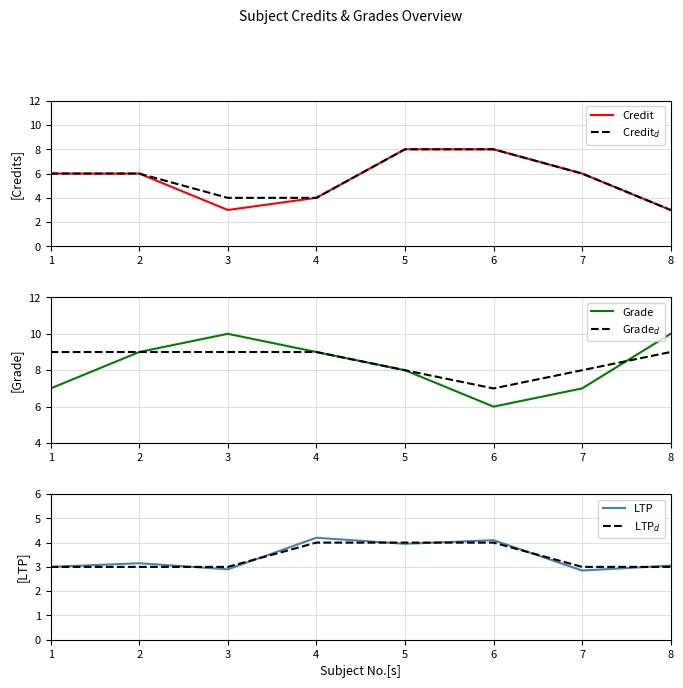

Read the LTP$_d$ value at 3.

3.0